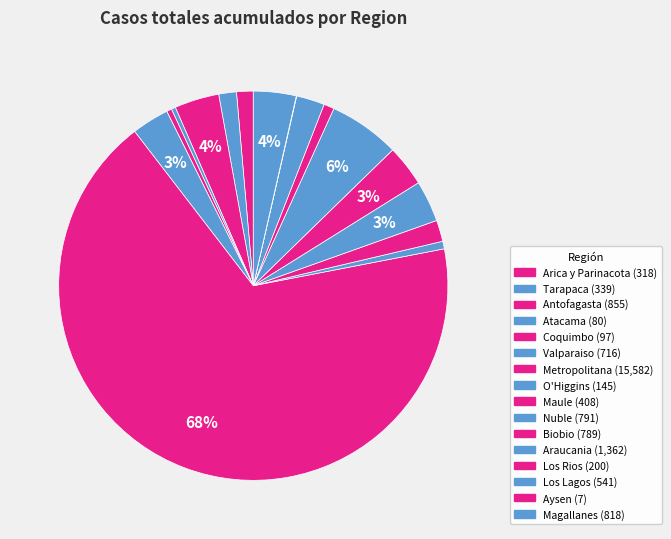

Count the number of slices in the pie.

16